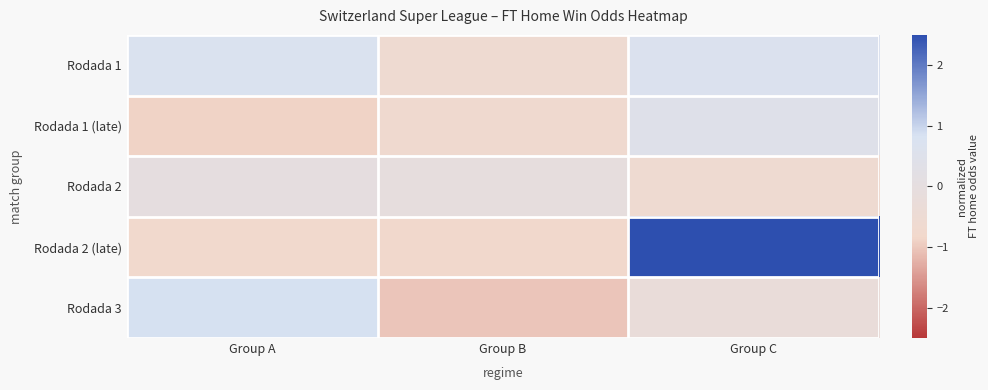

Which series has the widest spread of values?

Rodada 2 (late)